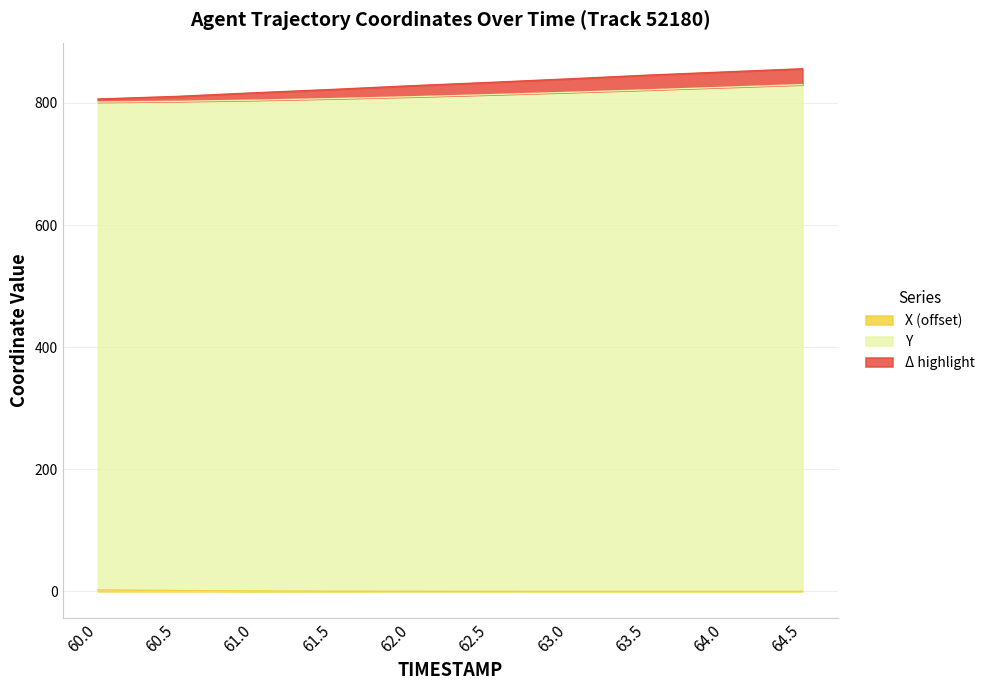

At which label is Y closest to 815?

62.5